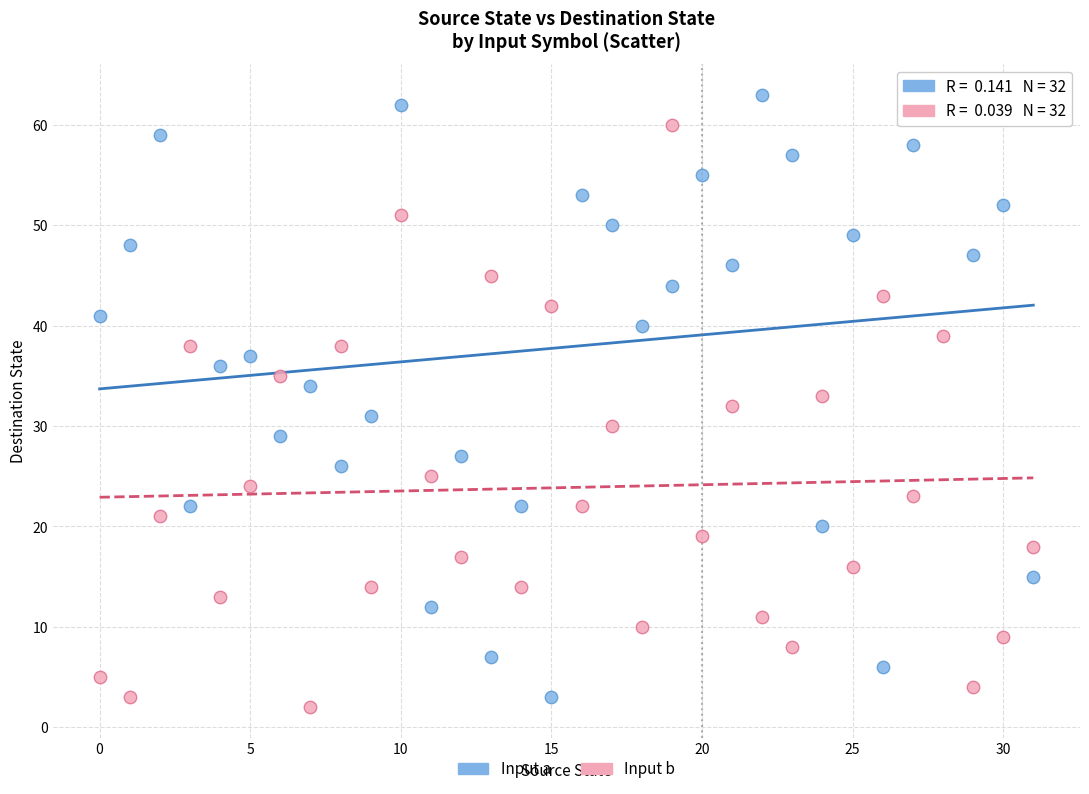

Across all data points, what is the range of Y values (max minus min)?

61